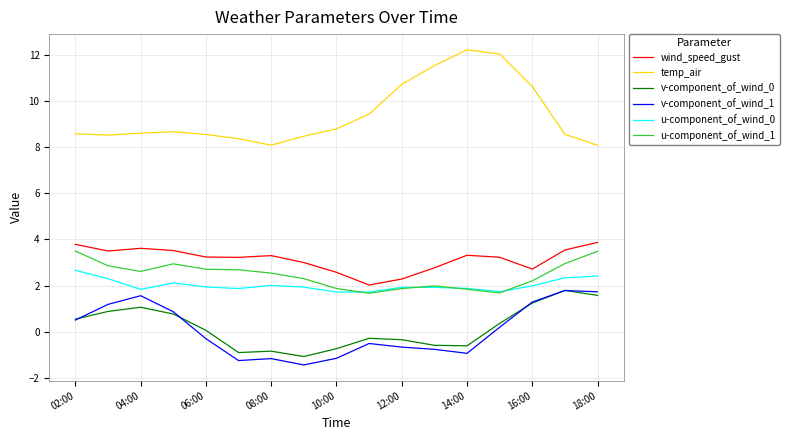

What is the sum of all wind_speed_gust values?

53.5